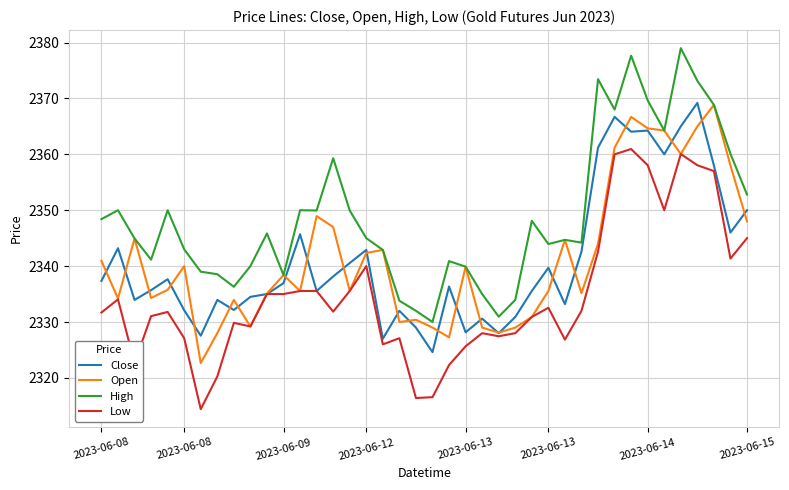

How many values in the Close series are below 2336?

19